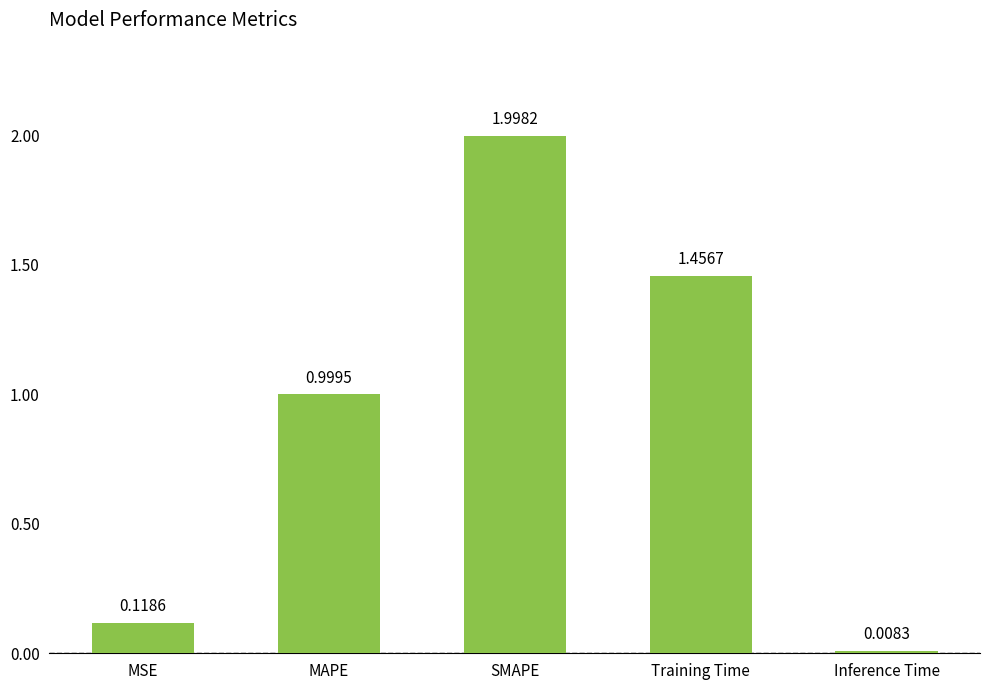

At which label is the value closest to 1?

MAPE